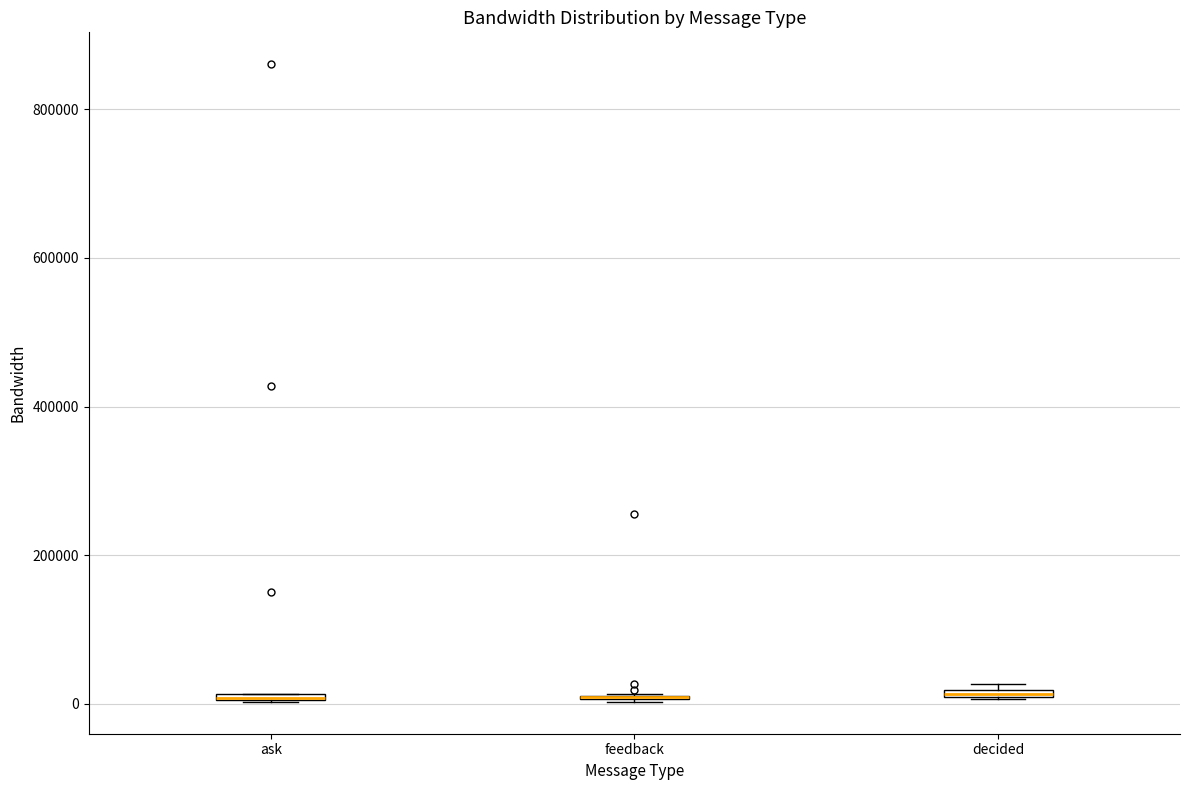

Where is the lower edge of the box for decided on the y-axis? The values are not printed on the chart, so give them approximately, as read against the axis.

0